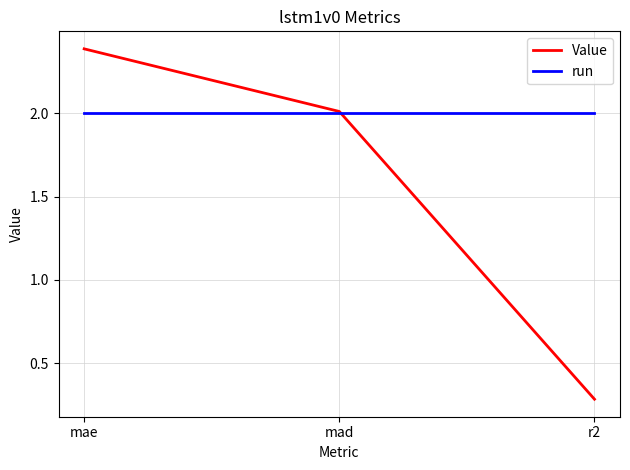

How many values in the Value series exceed 2?

2